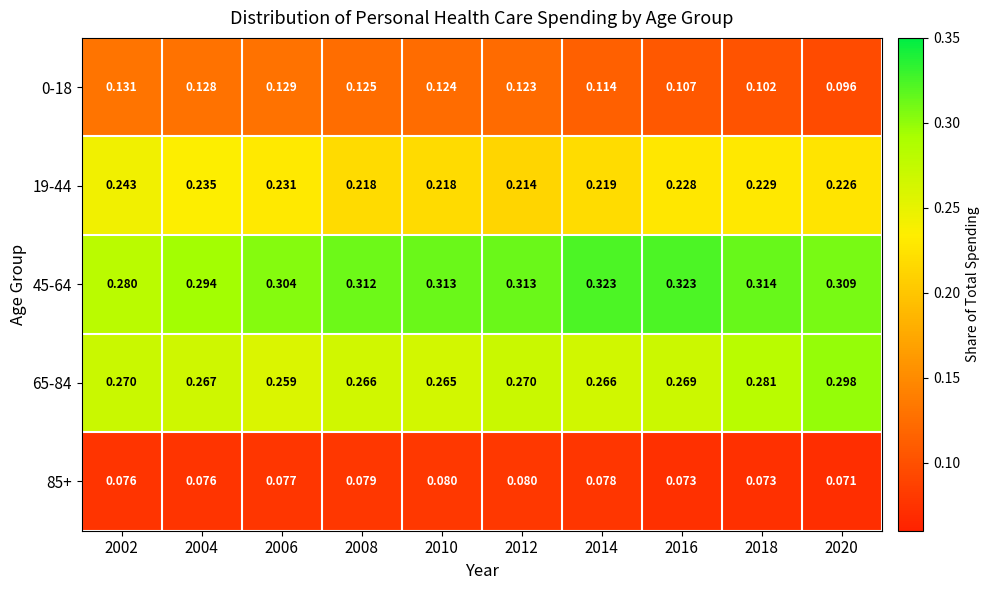

Is the value of 19-44 at 2008 greater than the value of 45-64 at 2020?

No